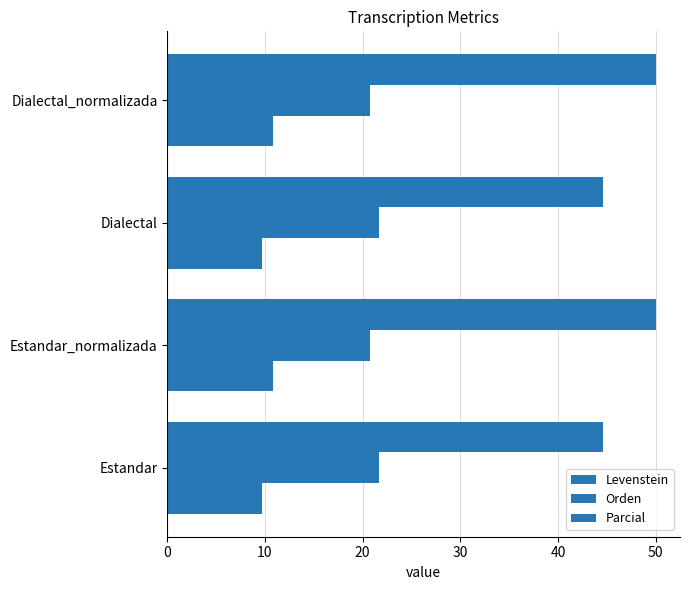

Count the number of data series in this chart.

3